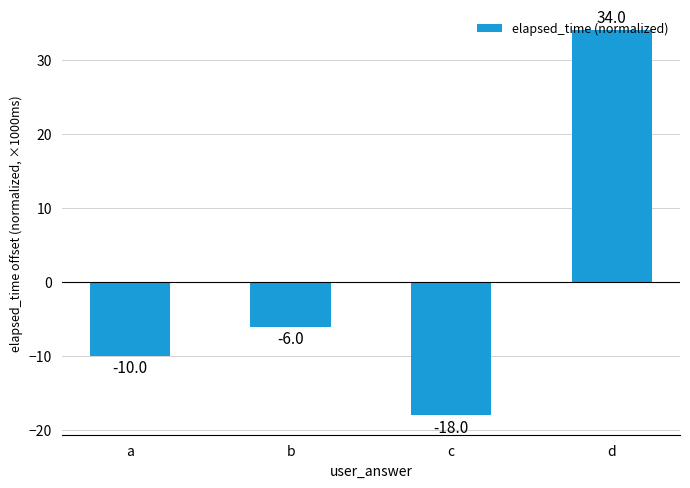

Is it true that the value at b is -6?

True